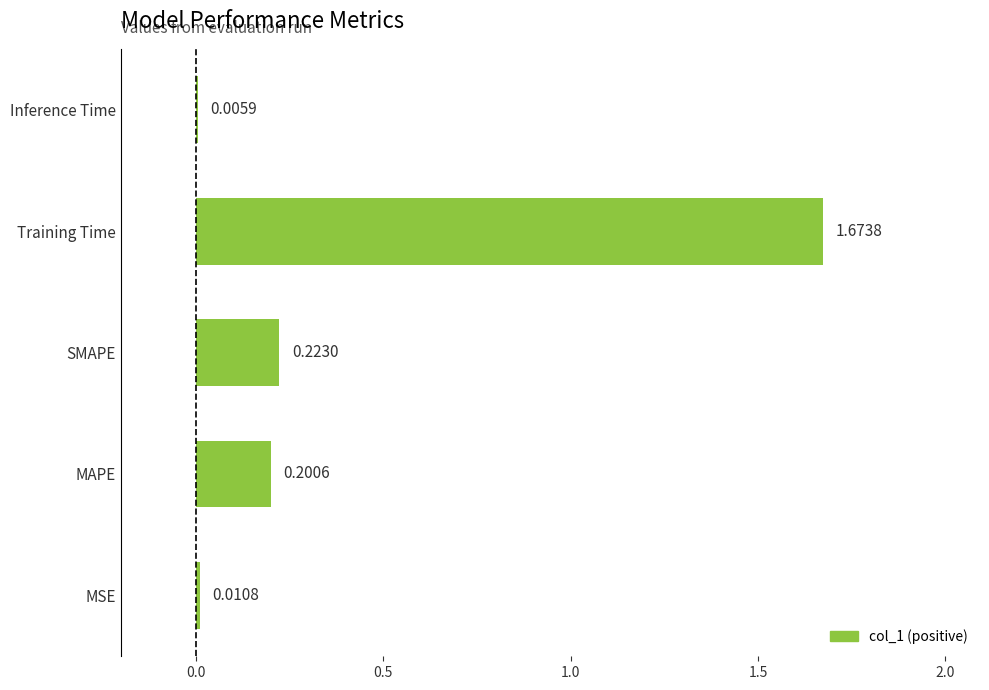

At which category does the chart reach its peak across all series?

Training Time